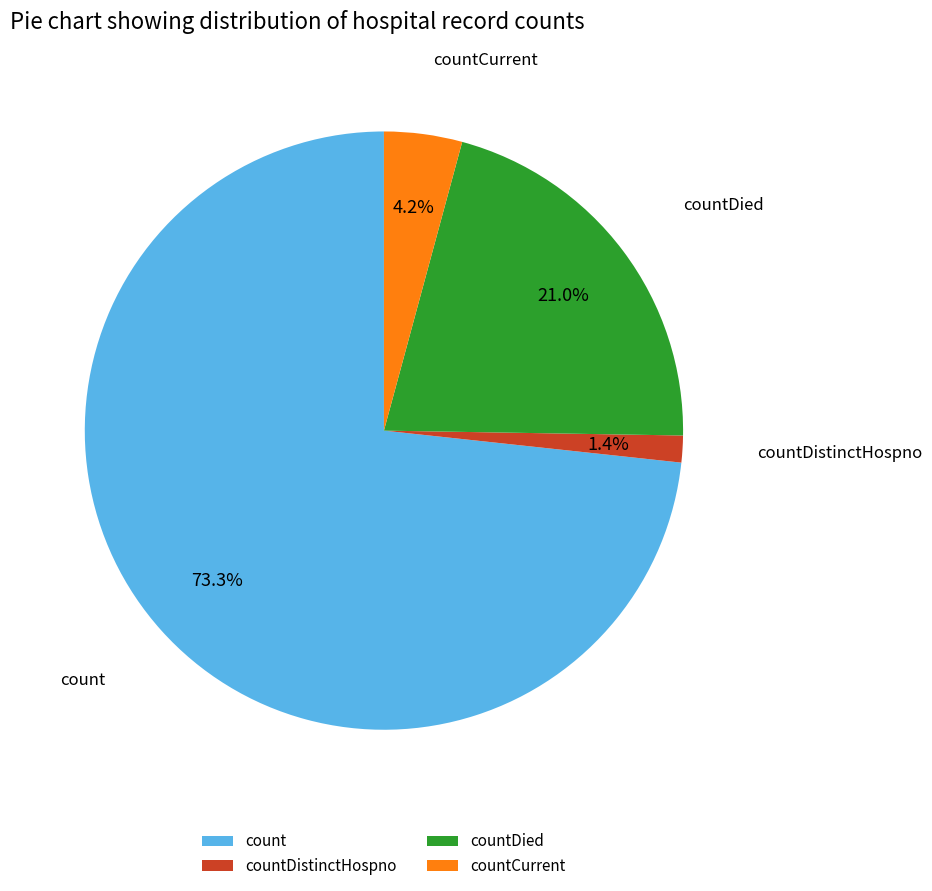

How many slices are in this pie chart?

4